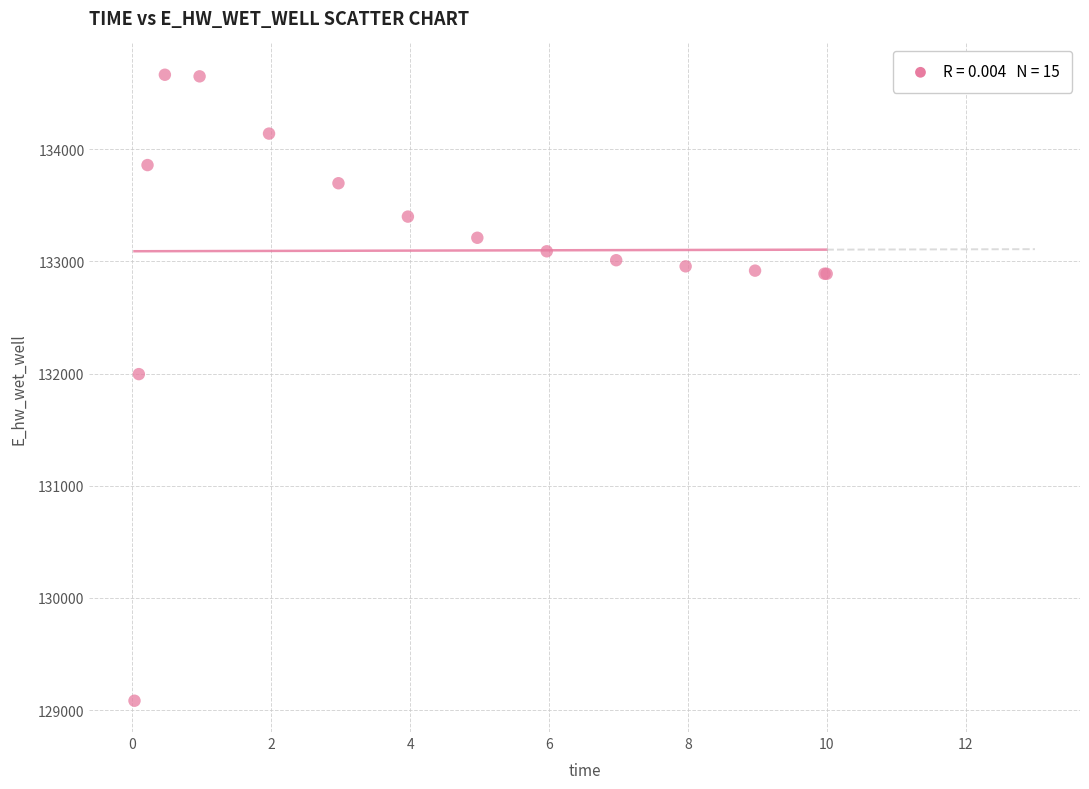

What Y value in the scatter plot is closest to 131873?

131995.1